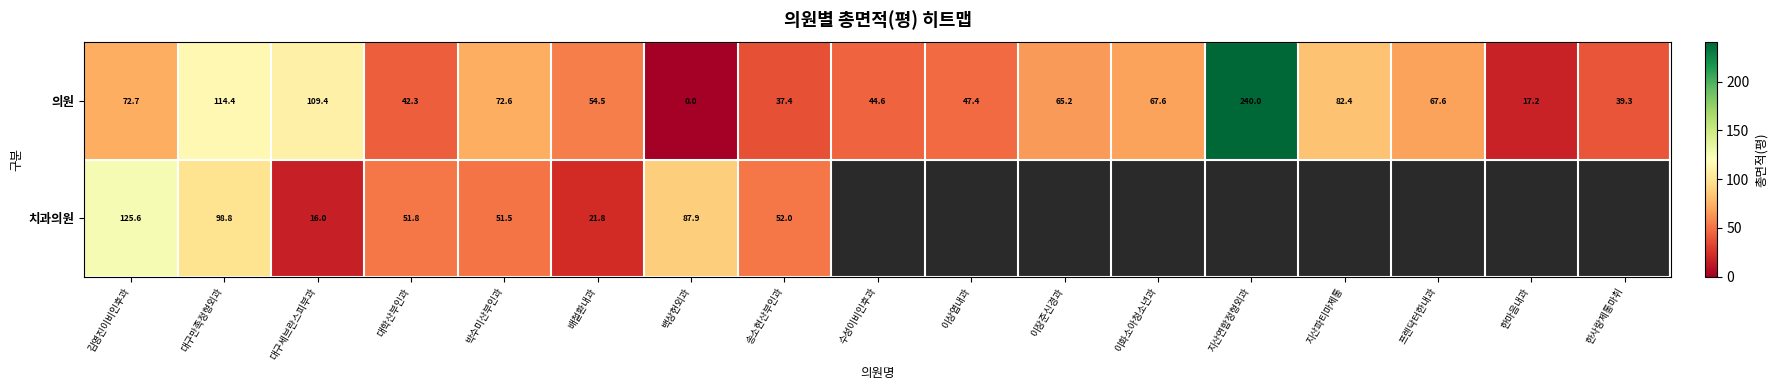

At which category does the chart reach its minimum across all series?

백상헌외과